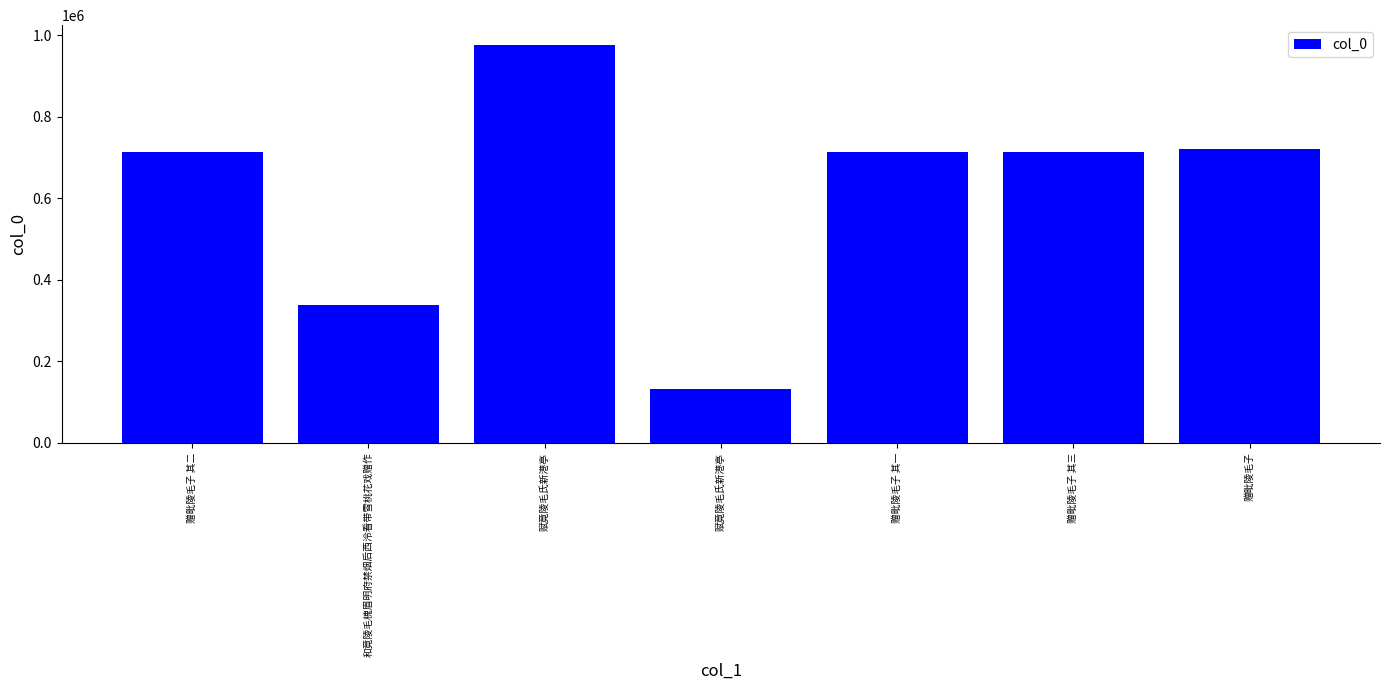

How many values are below 714193?

3